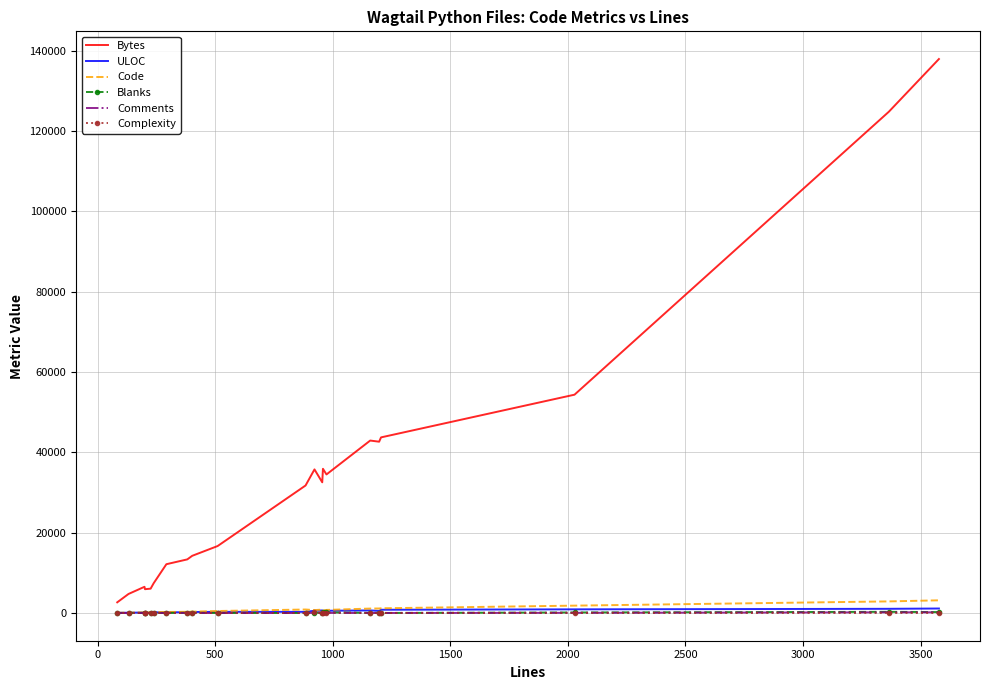

True or false: Bytes has more than 2 interior local peaks.

True